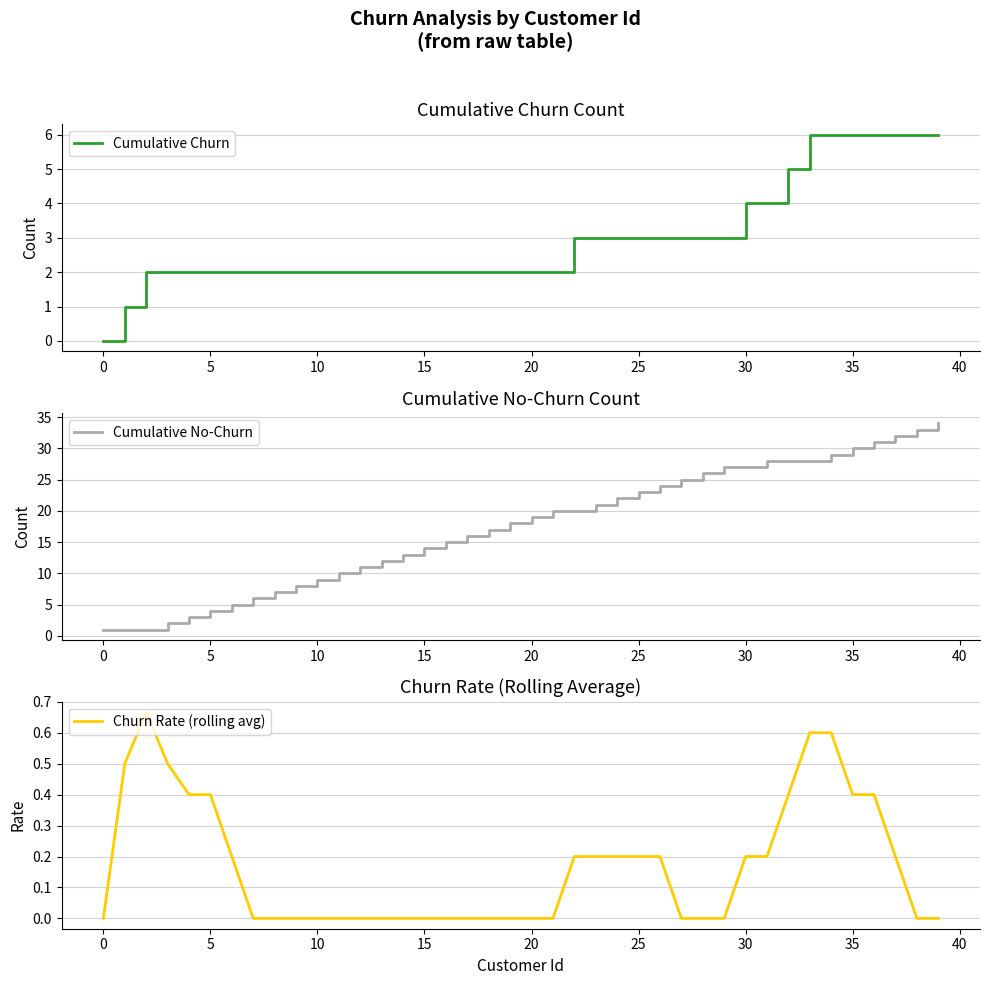

Reading left to right, transcribe all the data shown in this chart.

Cumulative Churn: 0.0	1.0	2.0	2.0	2.0	2.0	2.0	2.0	2.0	2.0	2.0	2.0	2.0	2.0	2.0	2.0	2.0	2.0	2.0	2.0	2.0	2.0	3.0	3.0	3.0	3.0	3.0	3.0	3.0	3.0	4.0	4.0	5.0	6.0	6.0	6.0	6.0	6.0	6.0	6.0
Cumulative No-Churn: 1.0	1.0	1.0	2.0	3.0	4.0	5.0	6.0	7.0	8.0	9.0	10.0	11.0	12.0	13.0	14.0	15.0	16.0	17.0	18.0	19.0	20.0	20.0	21.0	22.0	23.0	24.0	25.0	26.0	27.0	27.0	28.0	28.0	28.0	29.0	30.0	31.0	32.0	33.0	34.0
Churn Rate (rolling avg): 0.0	0.5	0.7	0.5	0.4	0.4	0.2	0.0	0.0	0.0	0.0	0.0	0.0	0.0	0.0	0.0	0.0	0.0	0.0	0.0	0.0	0.0	0.2	0.2	0.2	0.2	0.2	0.0	0.0	0.0	0.2	0.2	0.4	0.6	0.6	0.4	0.4	0.2	0.0	0.0